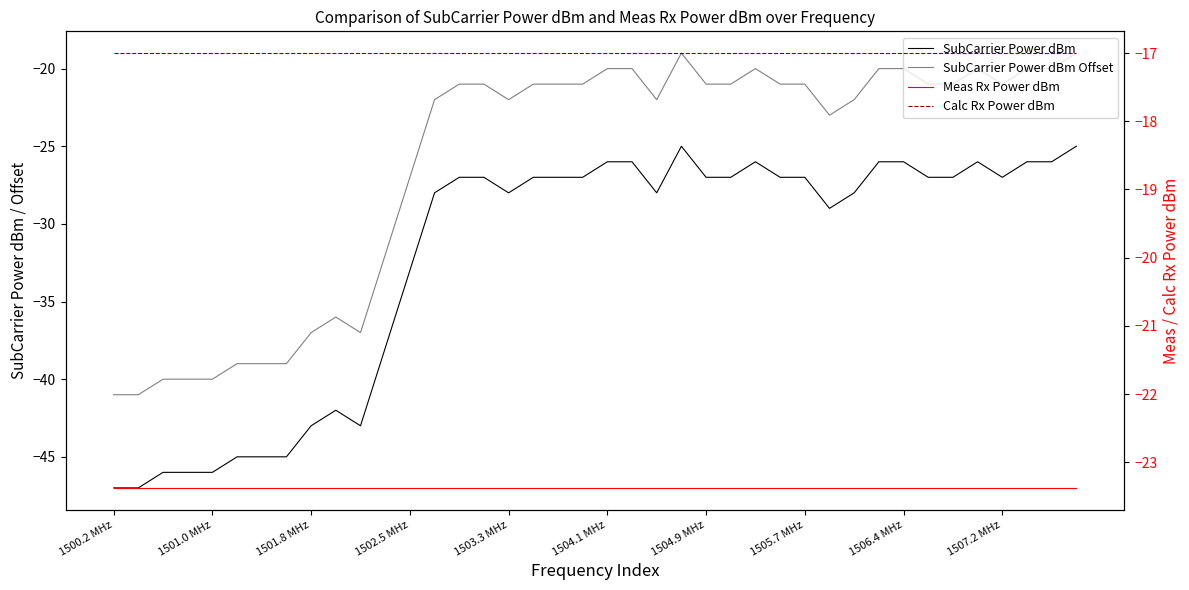

Which series has the largest total across all categories?

Calc Rx Power dBm